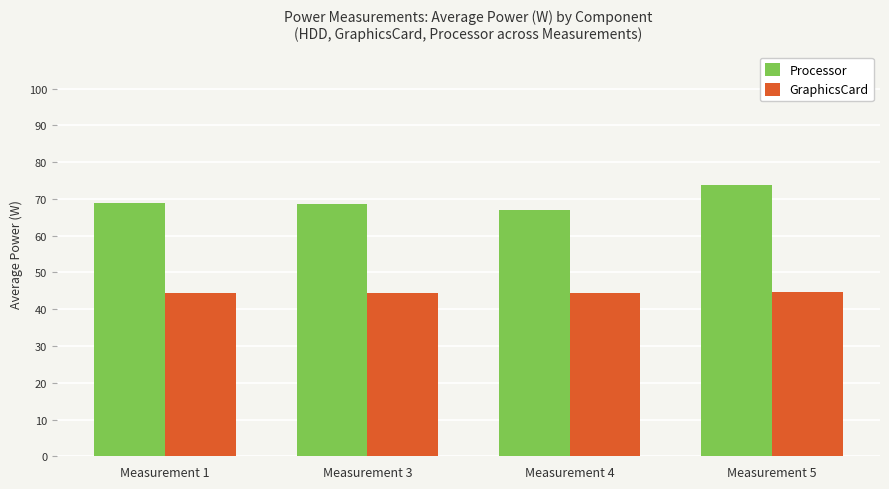

Read the Processor value at Measurement 1.

68.8